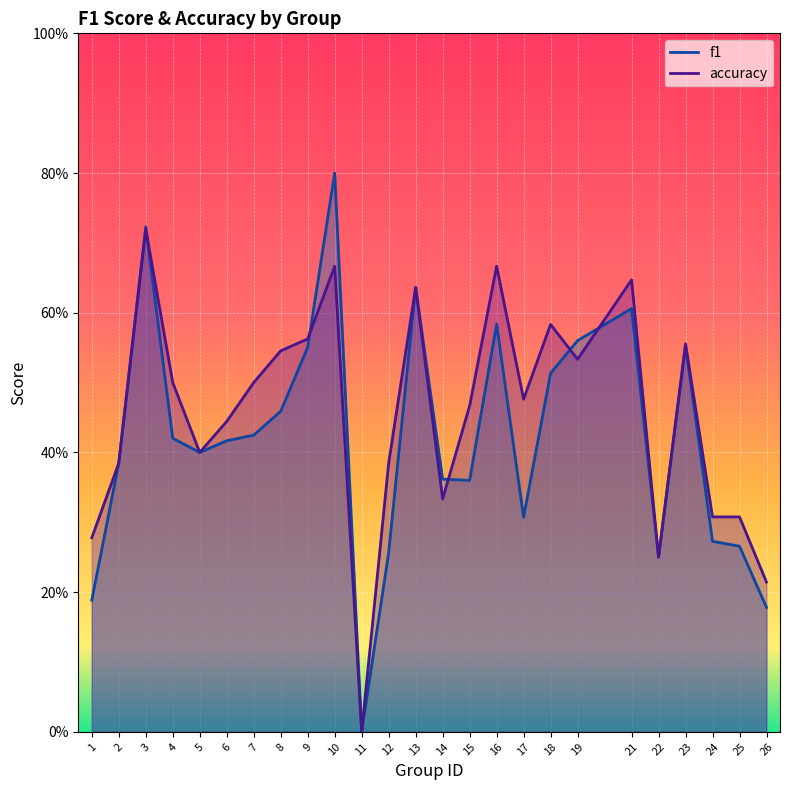

Which series has the largest total across all categories?

accuracy